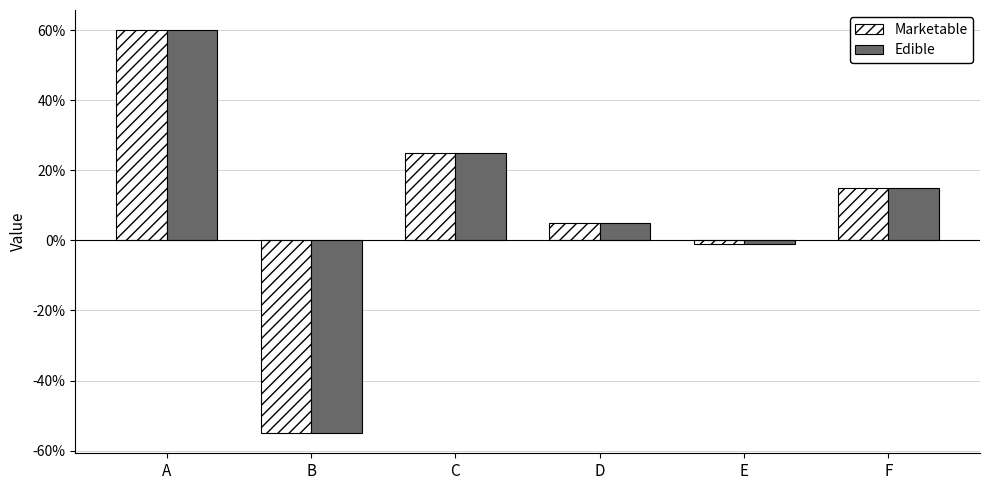

At which label does Edible reach its peak?

A